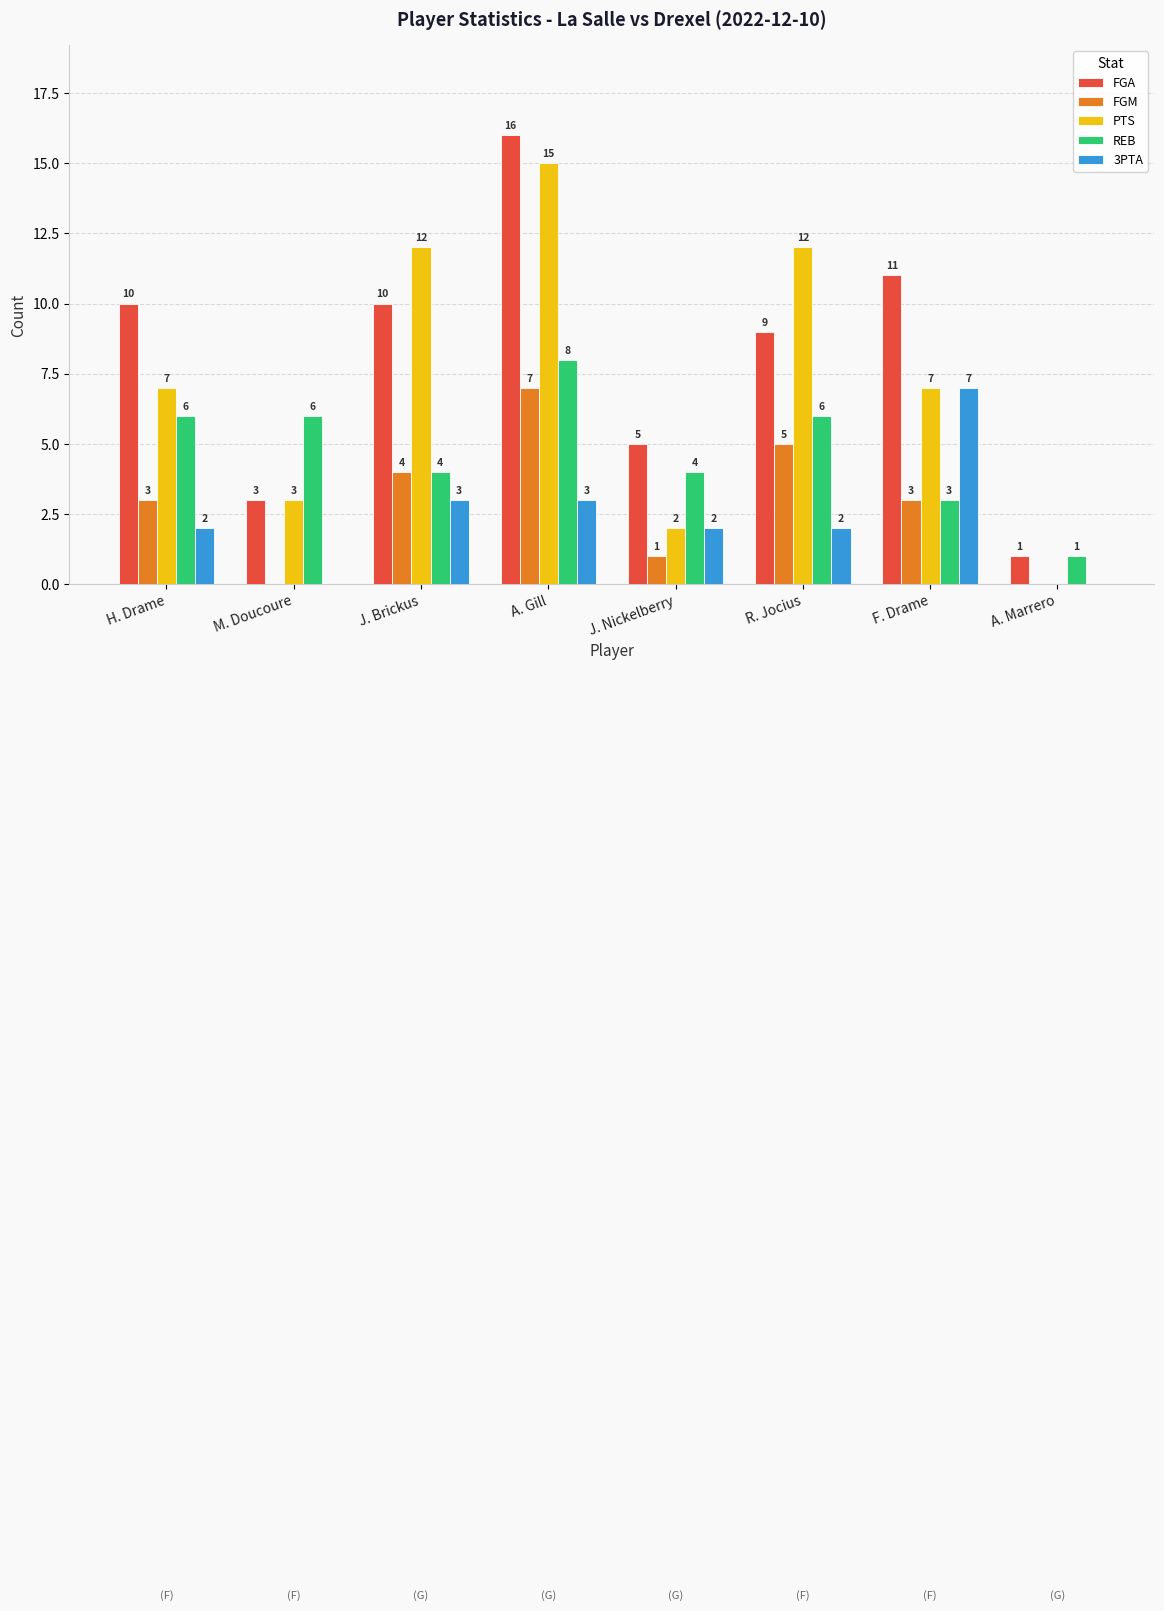

What is the sum of the PTS values at J. Brickus and H. Drame?

19